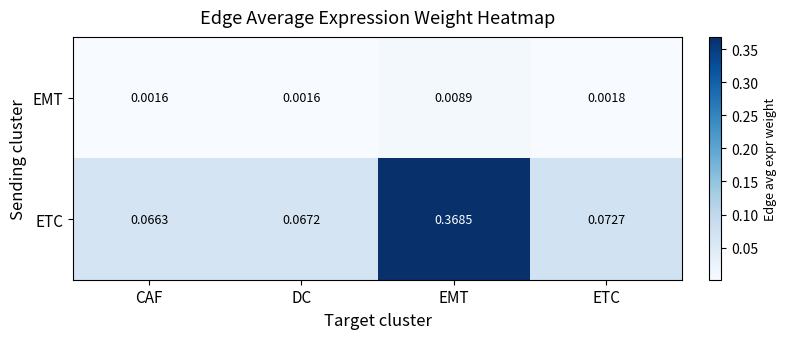

Is the value of ETC at ETC greater than the value of EMT at CAF?

Yes